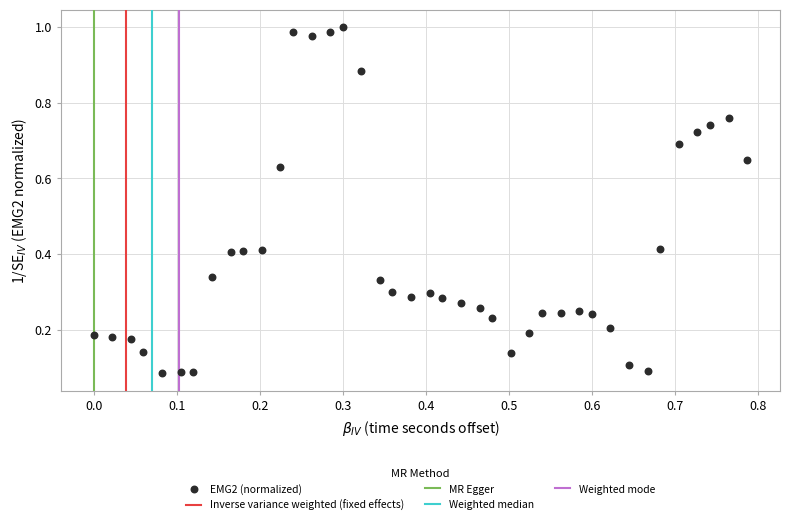

Count the number of points in this scatter plot.

40